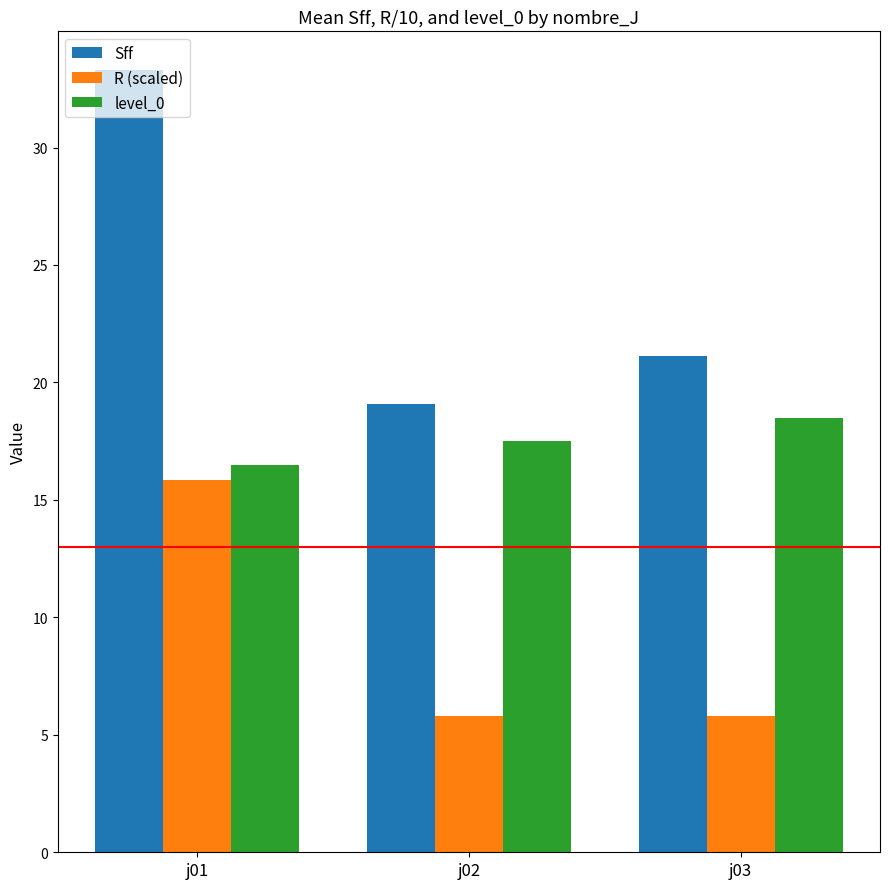

Reading left to right, what are all the values shown in this chart?

Sff: j01=33.3	j02=19.1	j03=21.1
R (scaled): j01=15.9	j02=5.8	j03=5.8
level_0: j01=16.5	j02=17.5	j03=18.5